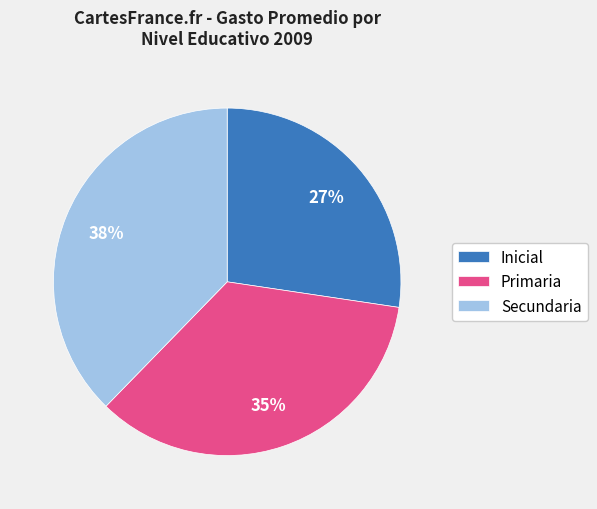

Do Primaria and Inicial together represent more than half of the pie?

Yes